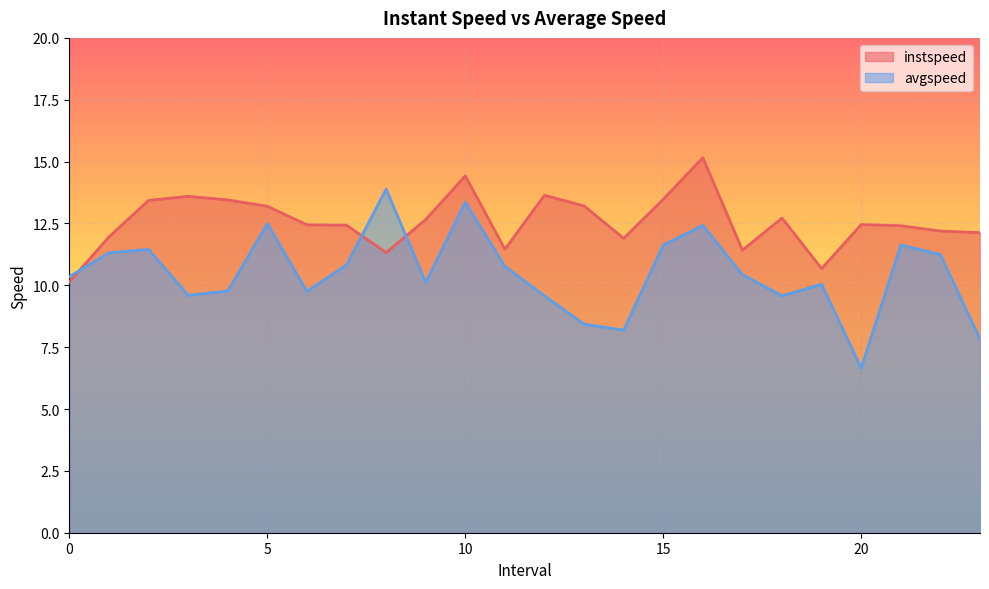

Rank the series at 13.0 from lowest to highest value.

avgspeed, instspeed